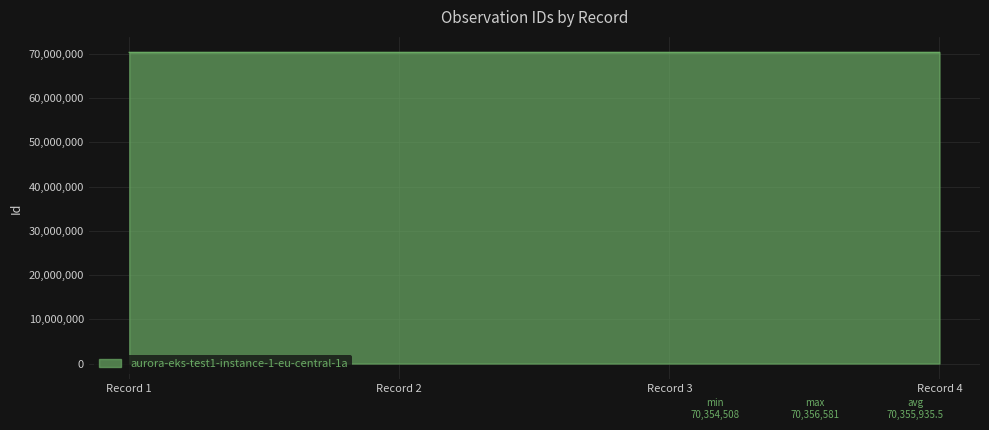

What is the greatest value displayed?

70356581